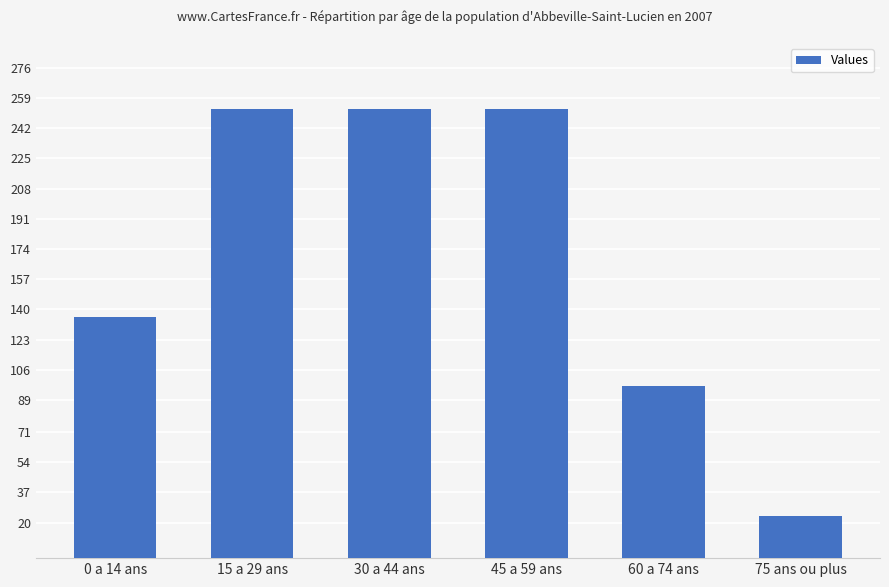

Reading left to right, list all the values displayed in this chart.

0 a 14 ans=136	15 a 29 ans=253	30 a 44 ans=253	45 a 59 ans=253	60 a 74 ans=97	75 ans ou plus=24